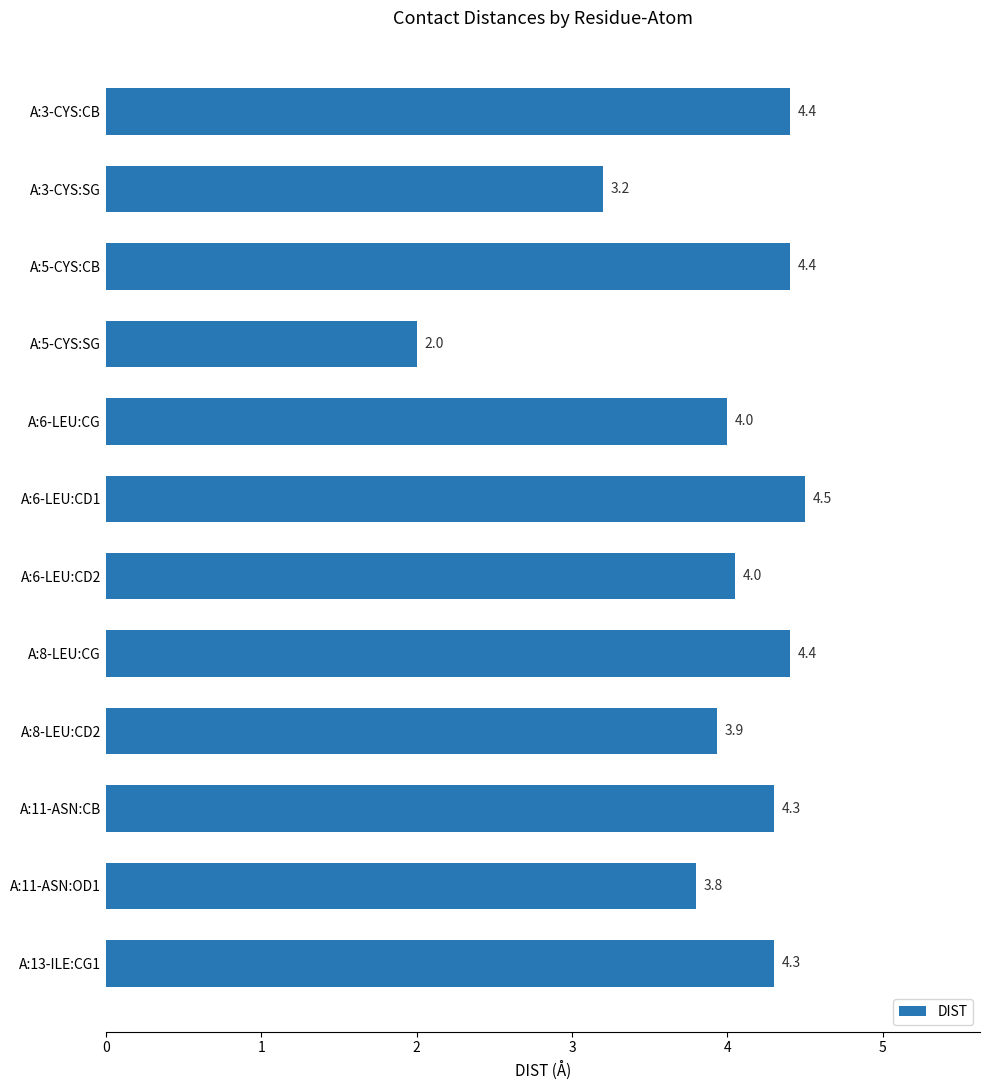

The chart shows a value of 4.0 at A:6-LEU:CG. True or false?

True